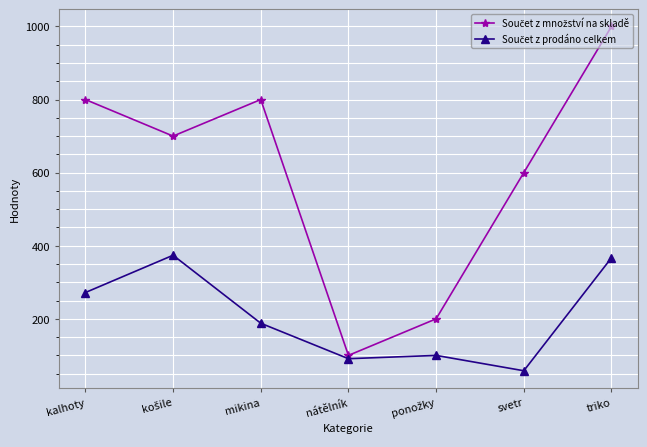

At which category is the sum across all series the highest?

triko